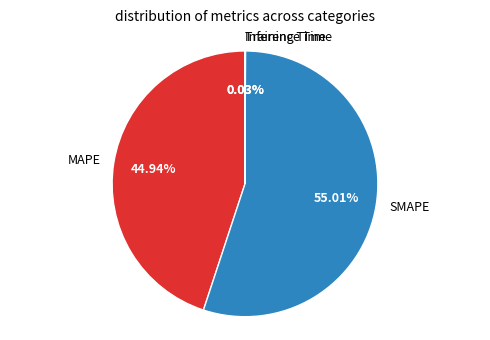

What is the majority slice?

SMAPE